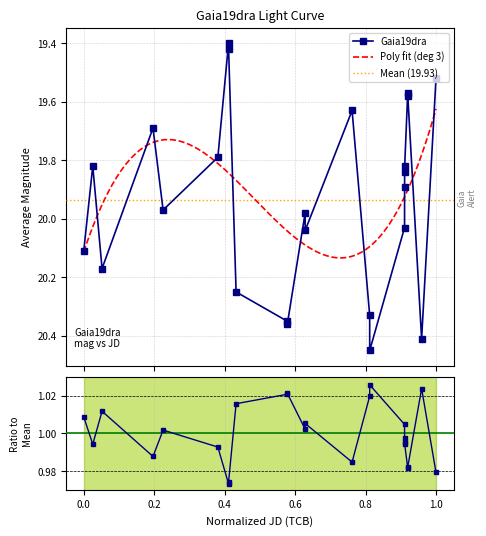

How many interior local peaks (higher than both neighbors) does the data have?

6